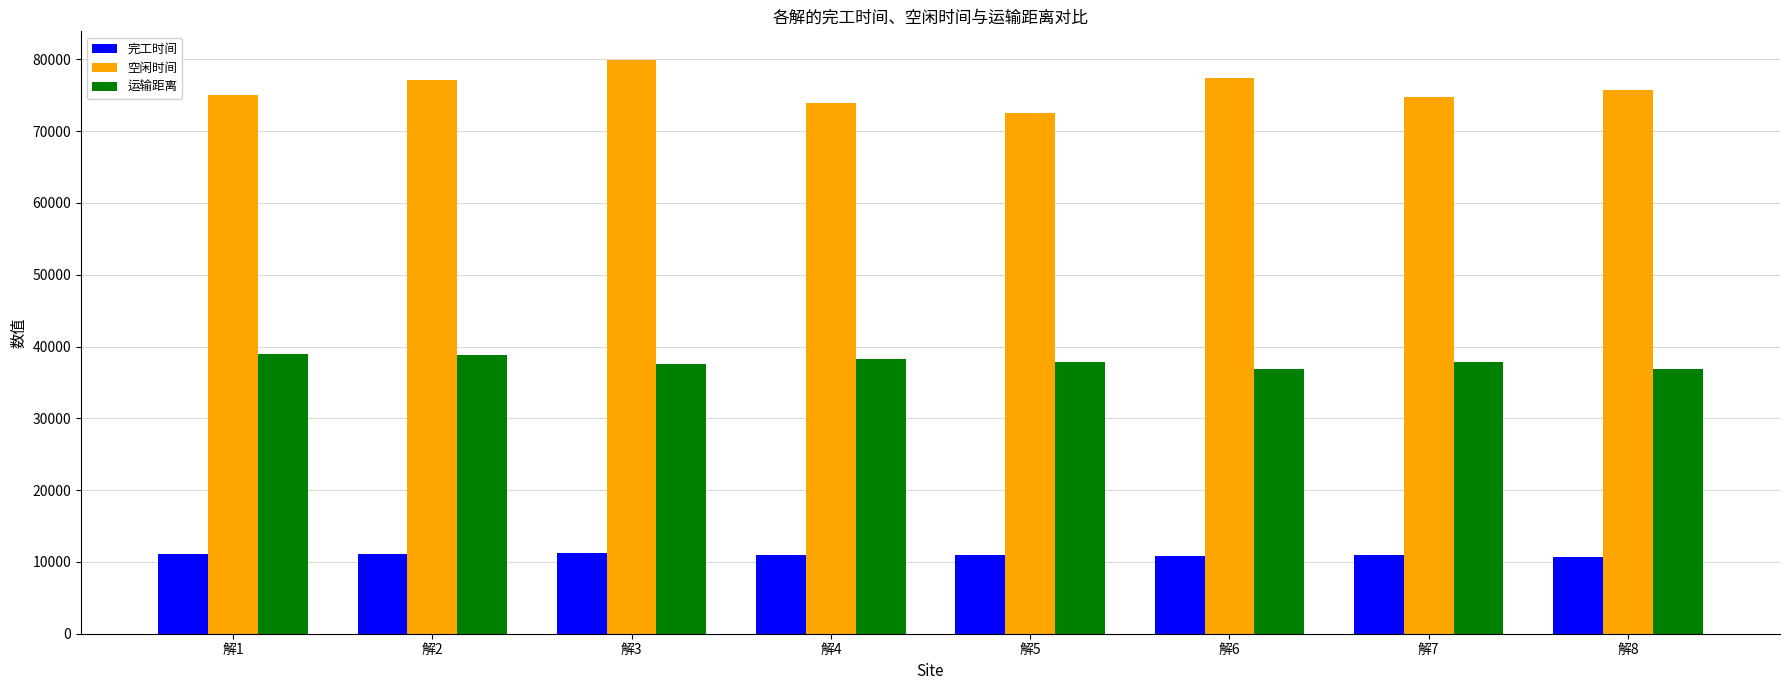

True or false: 空闲时间 has a value of 74832.6 at 解7.

True